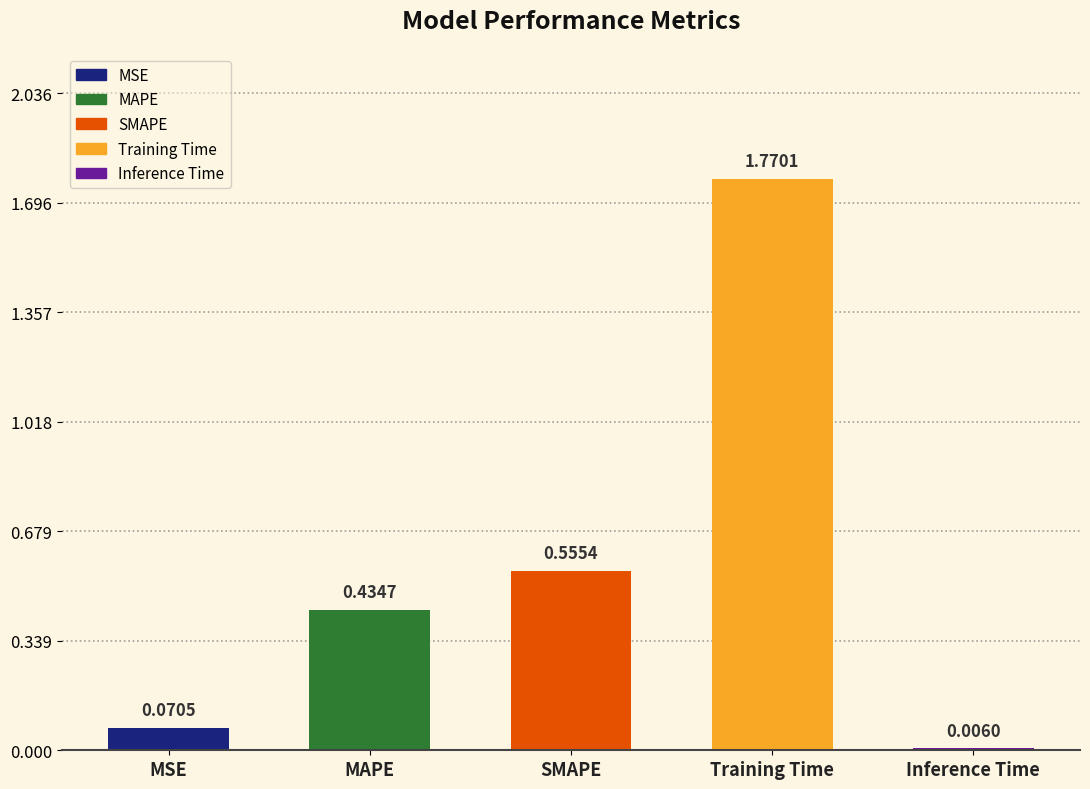

What is the sum of all values?

2.8